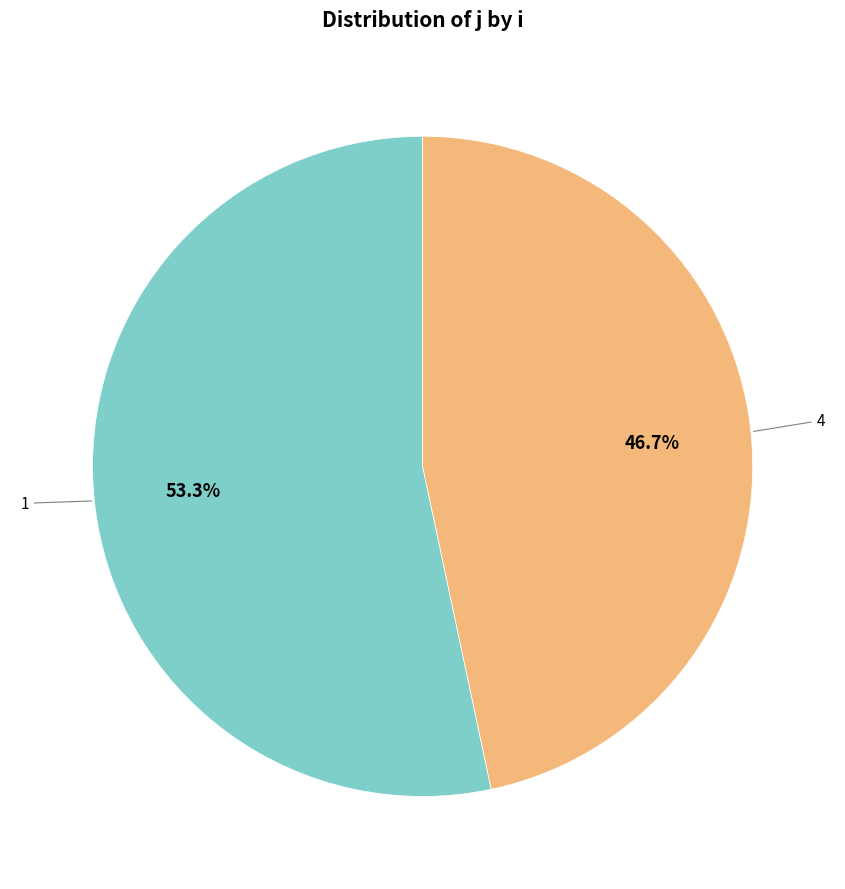

Does any single category account for the majority?

Yes